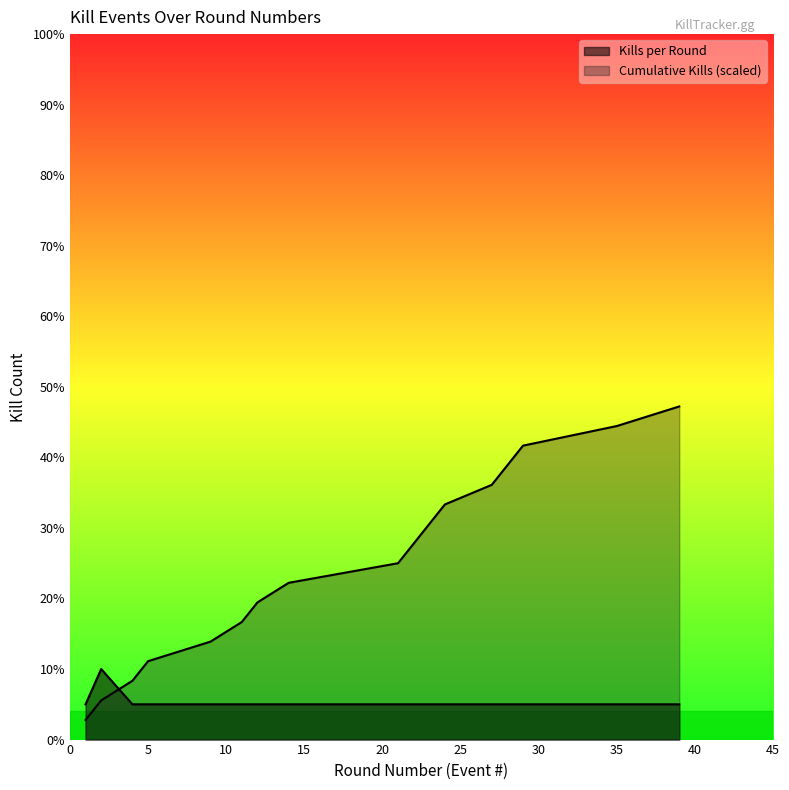

Which series has the widest spread of values?

Cumulative Kills